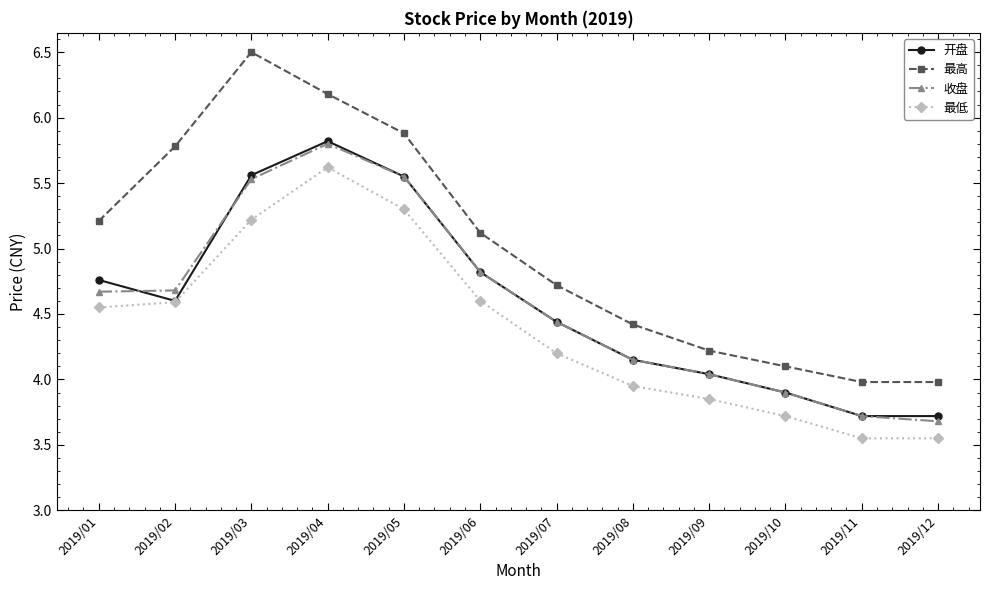

Which series has the largest total across all categories?

最高